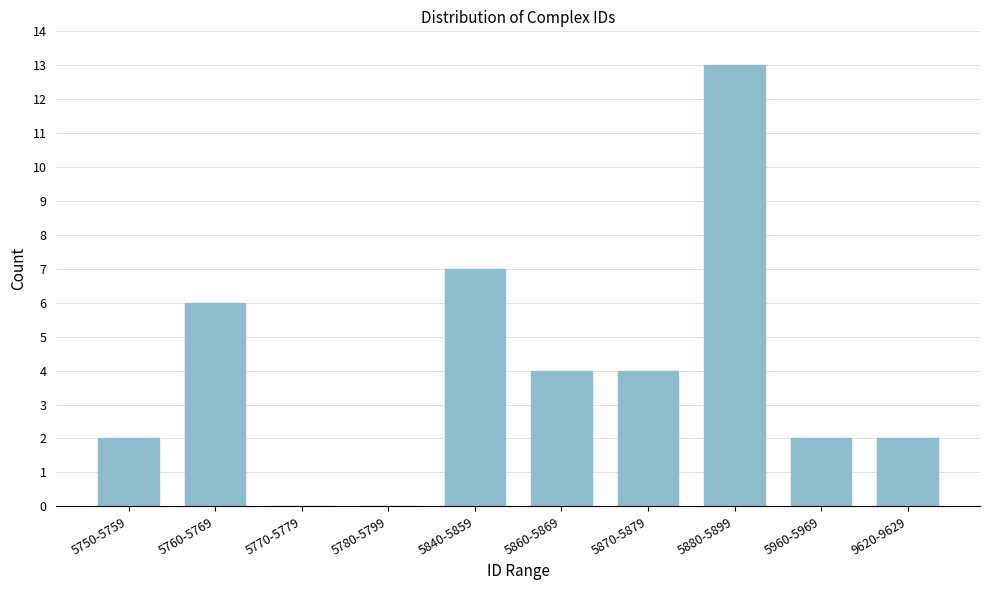

Reading left to right, extract all data points from this chart.

5750-5759=2	5760-5769=6	5770-5779=0	5780-5799=0	5840-5859=7	5860-5869=4	5870-5879=4	5880-5899=13	5960-5969=2	9620-9629=2